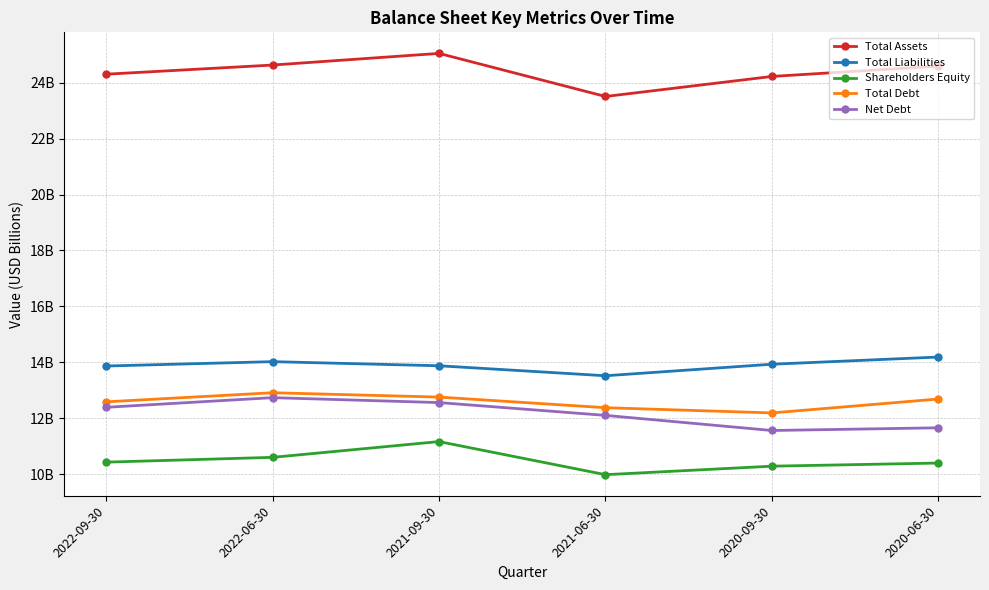

What is the average value of the Shareholders Equity series?

10.5